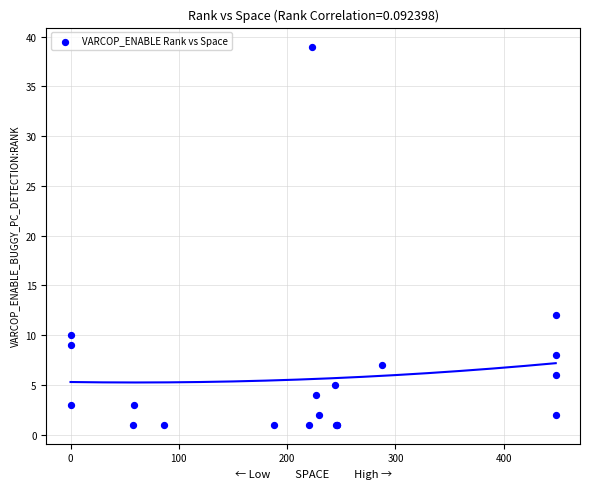

What Y value in the scatter plot is closest to 20?

12